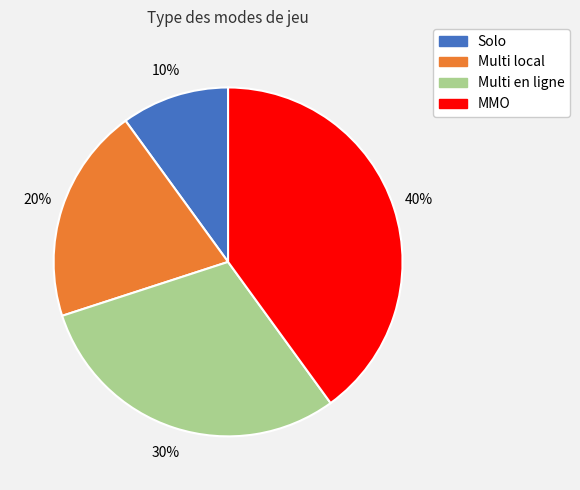

To the nearest percent, what is the difference between the Multi local and MMO slice percentages?

20%